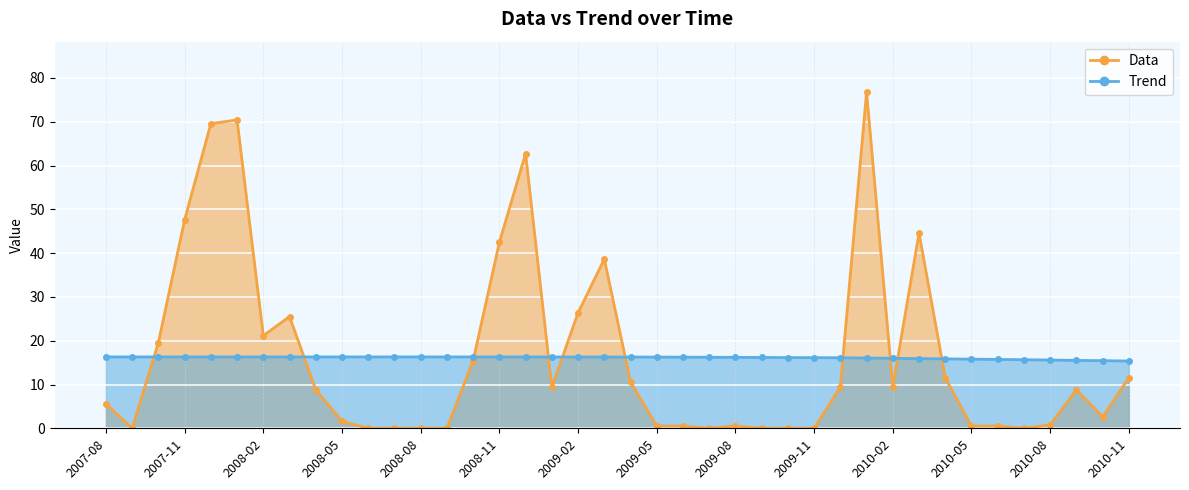

Which category has the lowest value in the Data series?

2007-09